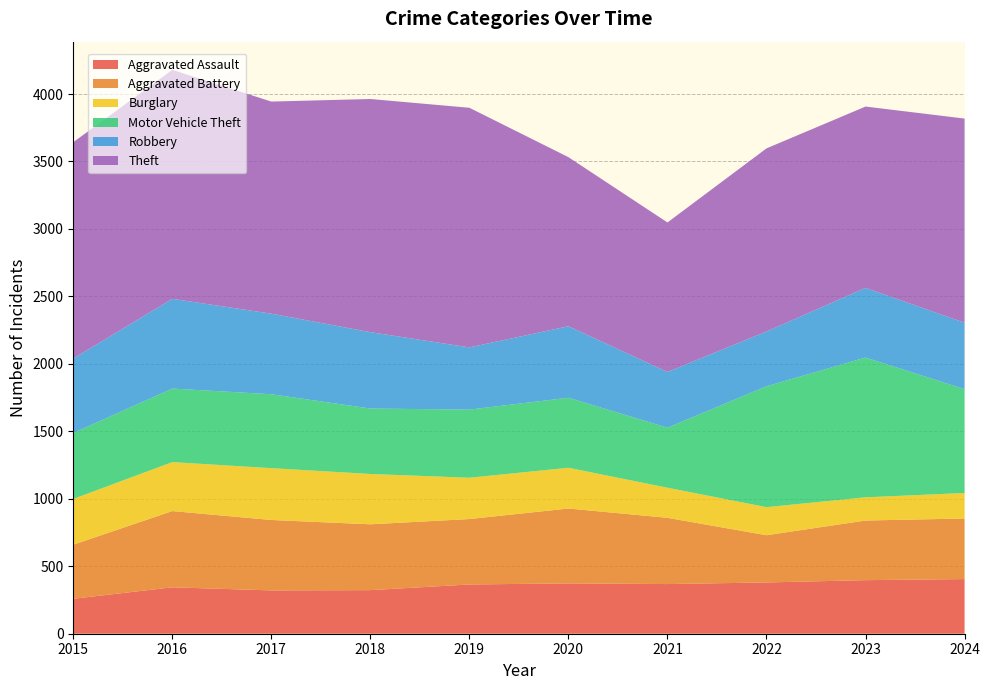

Reading left to right, list all the values displayed in this chart.

Aggravated Assault: 259	344	321	323	365	373	368	380	397	405
Aggravated Battery: 401	565	522	488	485	555	491	350	442	449
Burglary: 339	363	384	373	306	302	223	208	172	189
Motor Vehicle Theft: 489	545	548	485	505	519	445	896	1036	770
Robbery: 552	665	597	566	461	530	413	406	516	492
Theft: 1603	1697	1572	1728	1776	1253	1108	1357	1344	1513